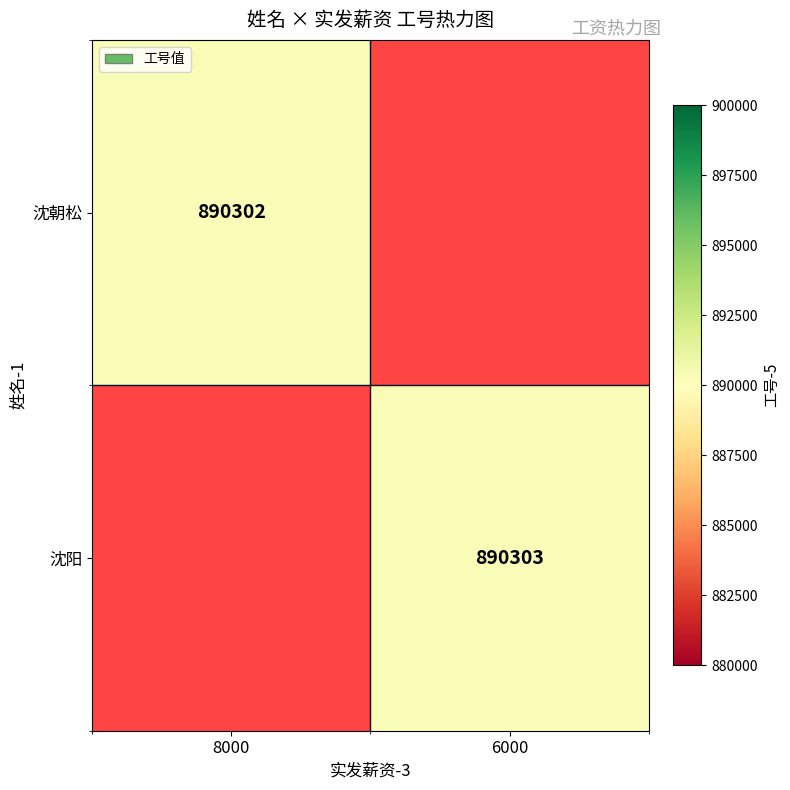

What is the minimum value shown in the chart?

890302.0